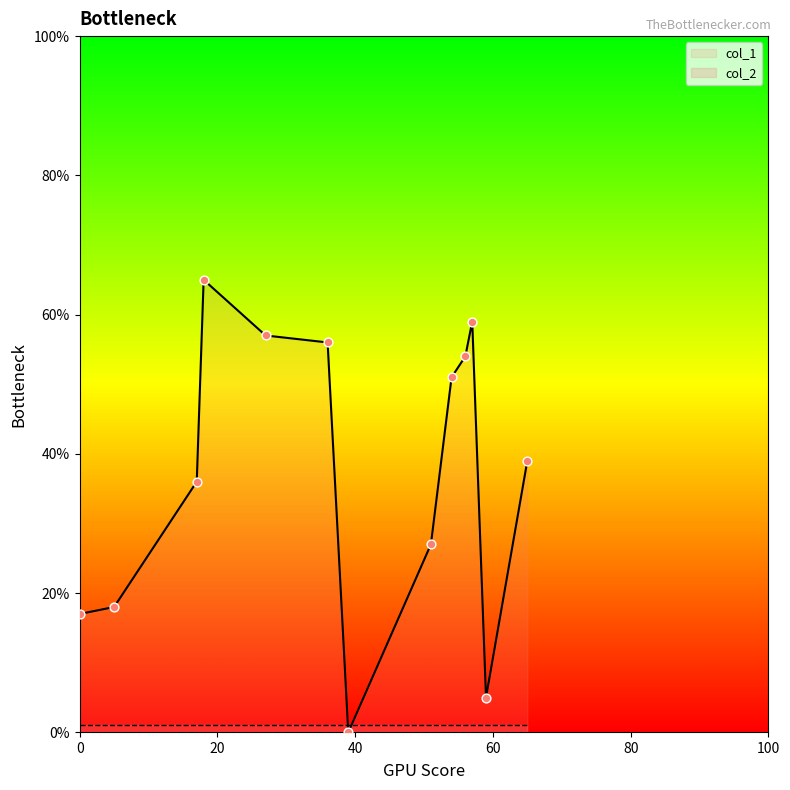

What is the total value across all series at 51?

28